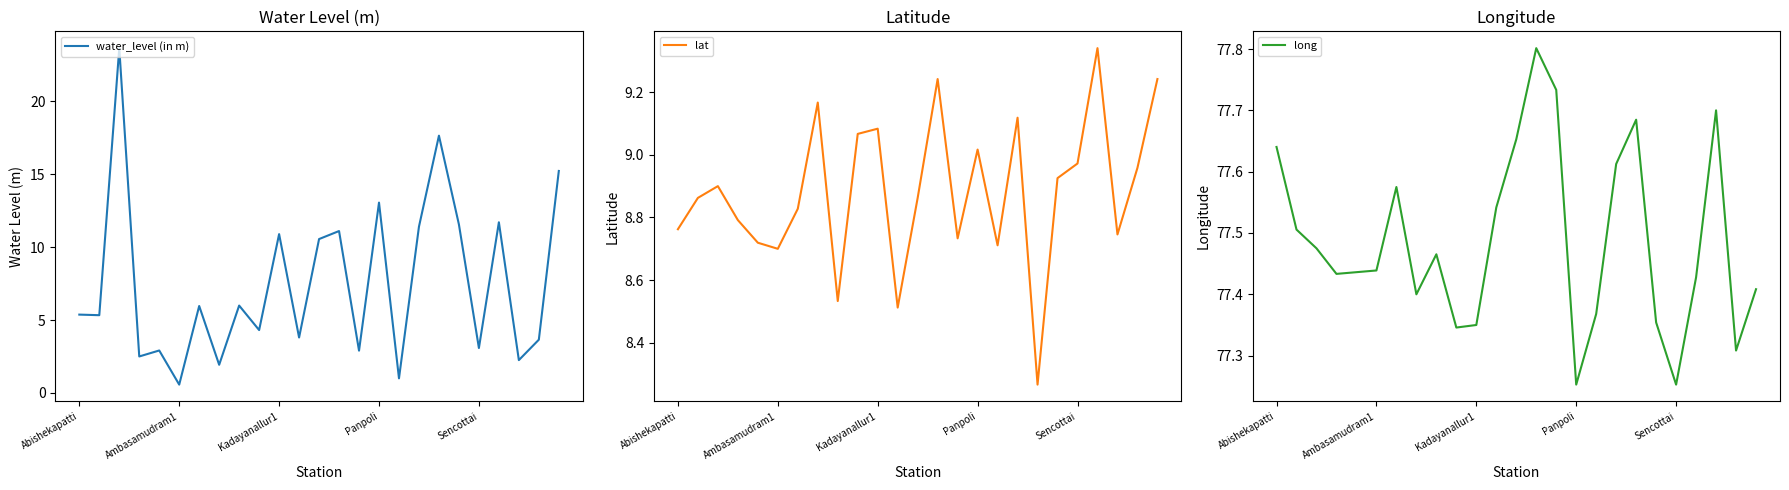

Is this an area chart (filled region under the line)?

No